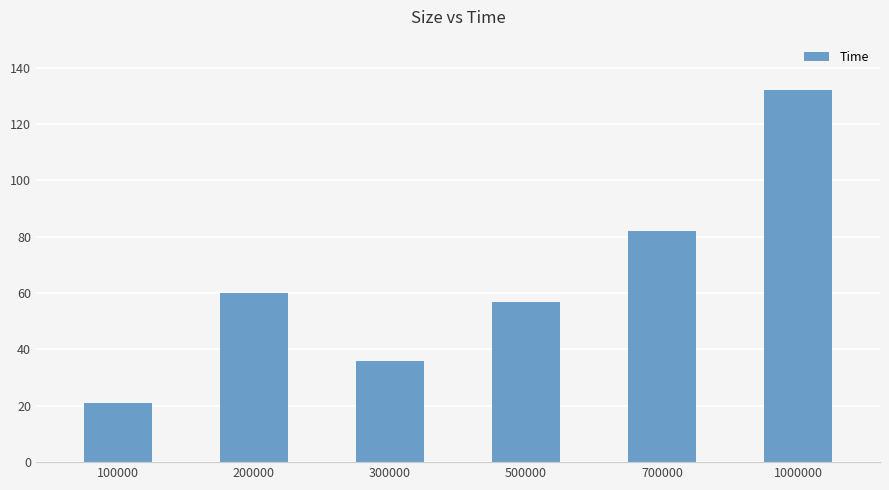

What is the approximate value at 500000?

57